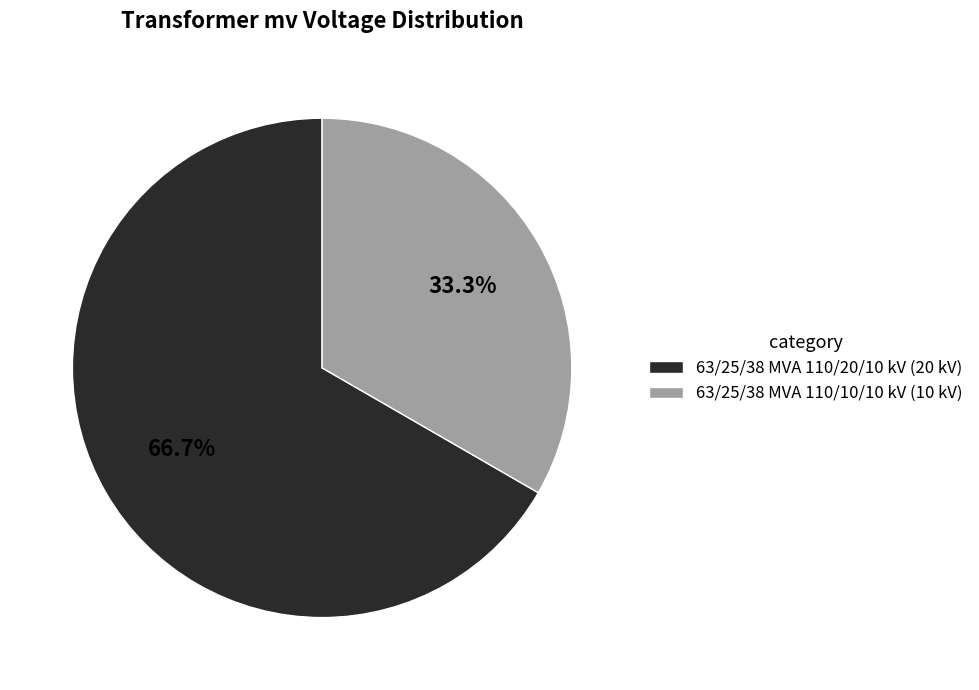

Which slice is the largest?

63/25/38 MVA 110/20/10 kV